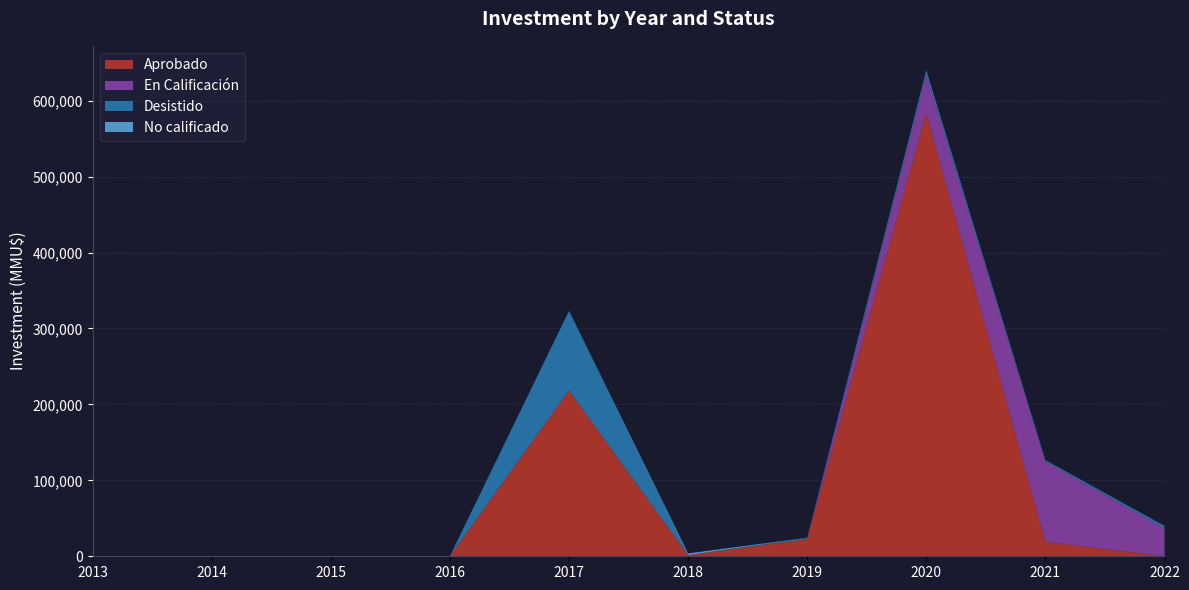

At which category is the sum across all series the highest?

2020